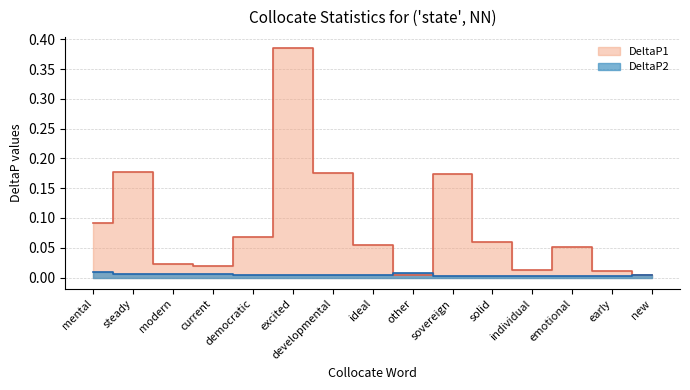

Between which two adjacent categories do DeltaP1 and DeltaP2 first intersect?

ideal and other